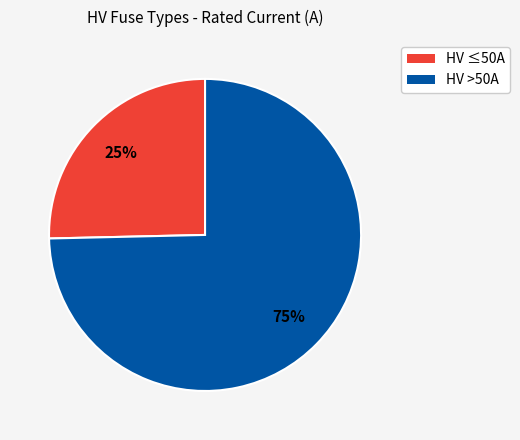

Is there any slice that represents more than half of the pie?

Yes